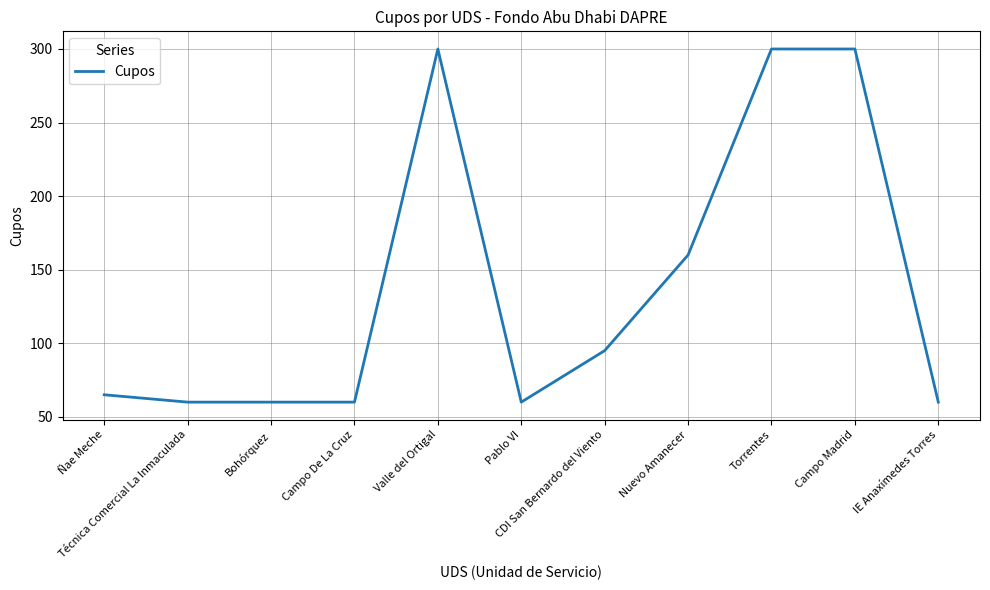

What is the maximum value shown in the chart?

300